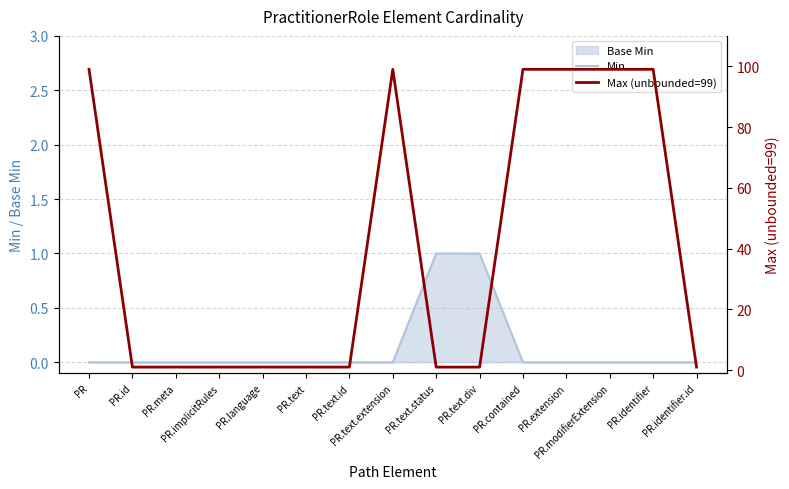

At which category is the sum across all series the highest?

PR